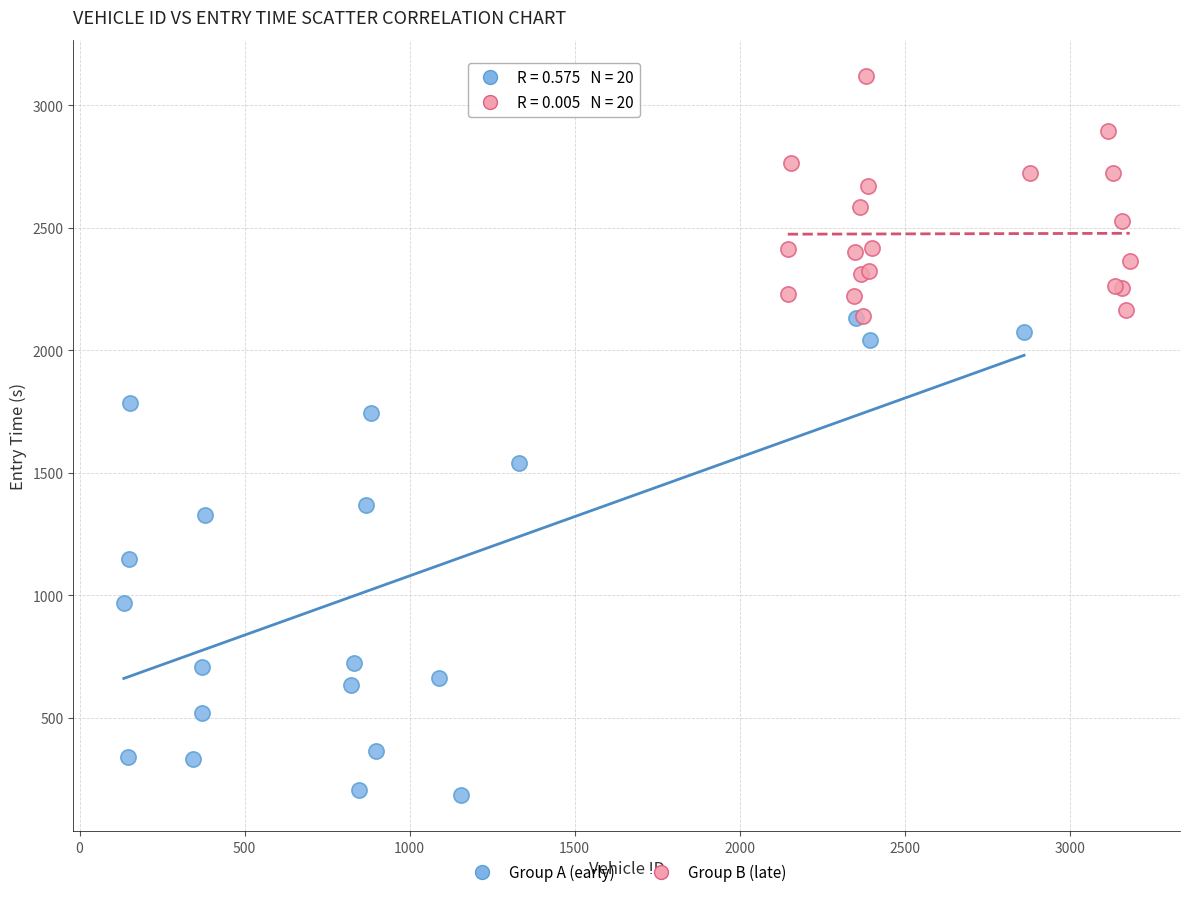

Which series has the widest spread of Y values?

Group A (early)